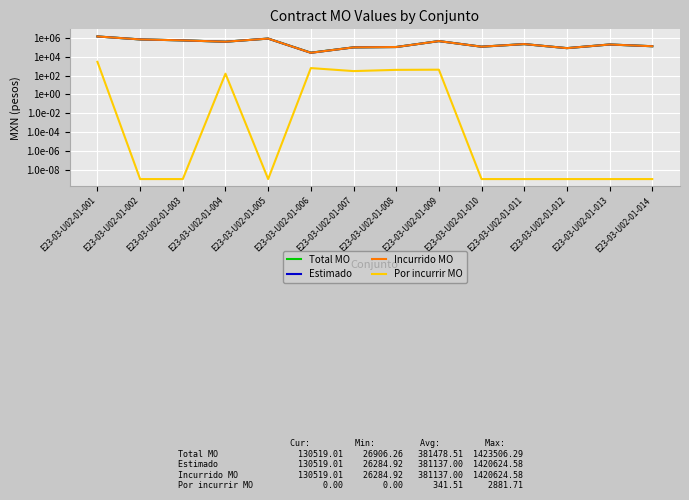

Where is the first local maximum for Total MO?

E23-03-U02-01-005